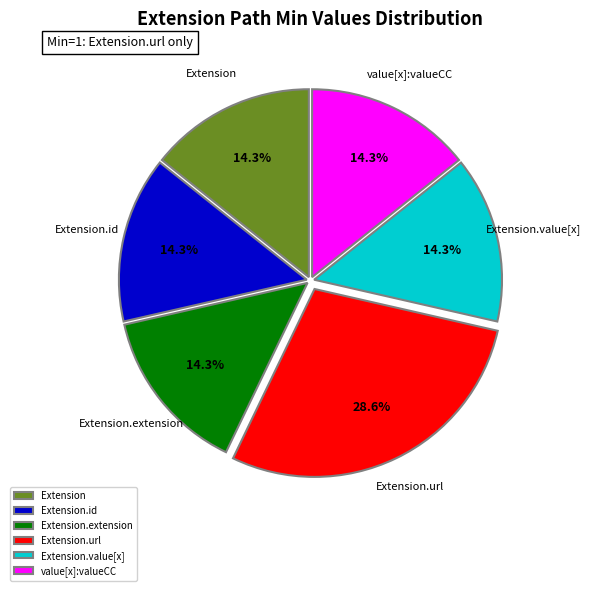

To the nearest percent, what is the average slice percentage?

17%